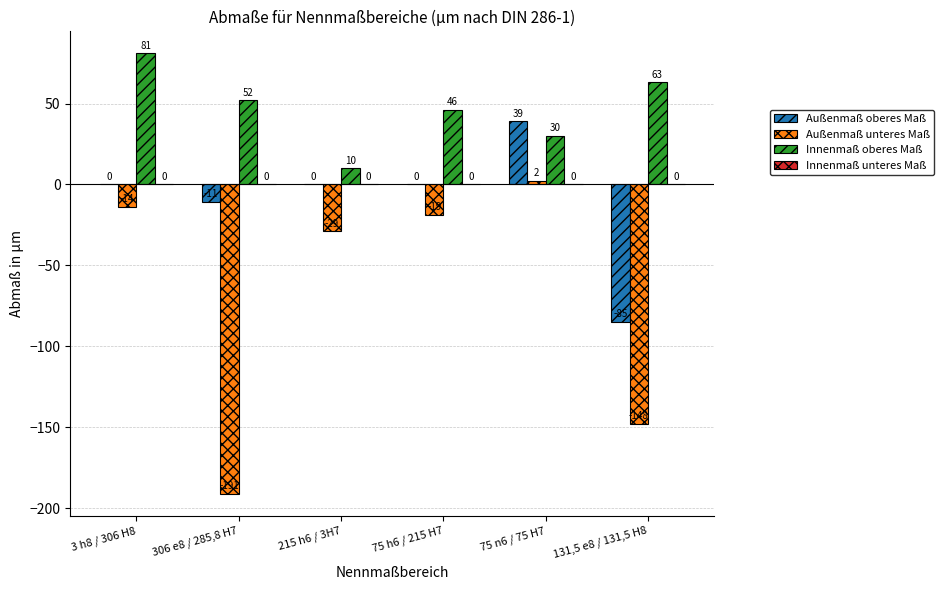

The Außenmaß unteres Maß series shows -19 at 75 h6 / 215 H7. True or false?

True